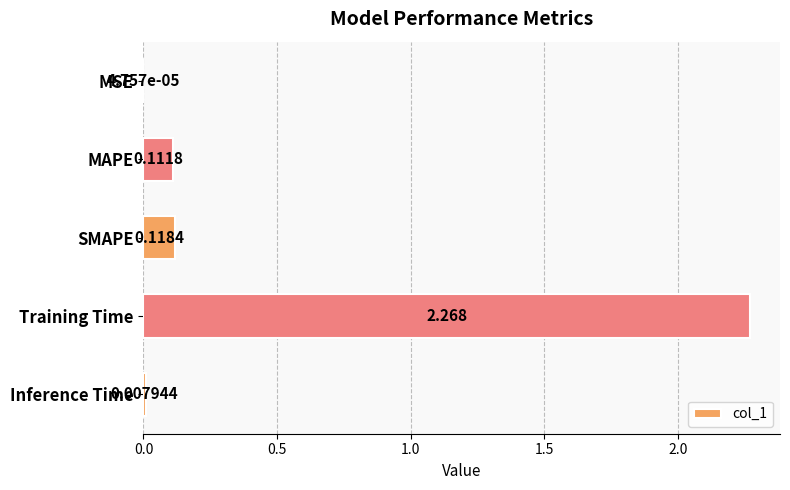

At which label is the value closest to 1?

SMAPE